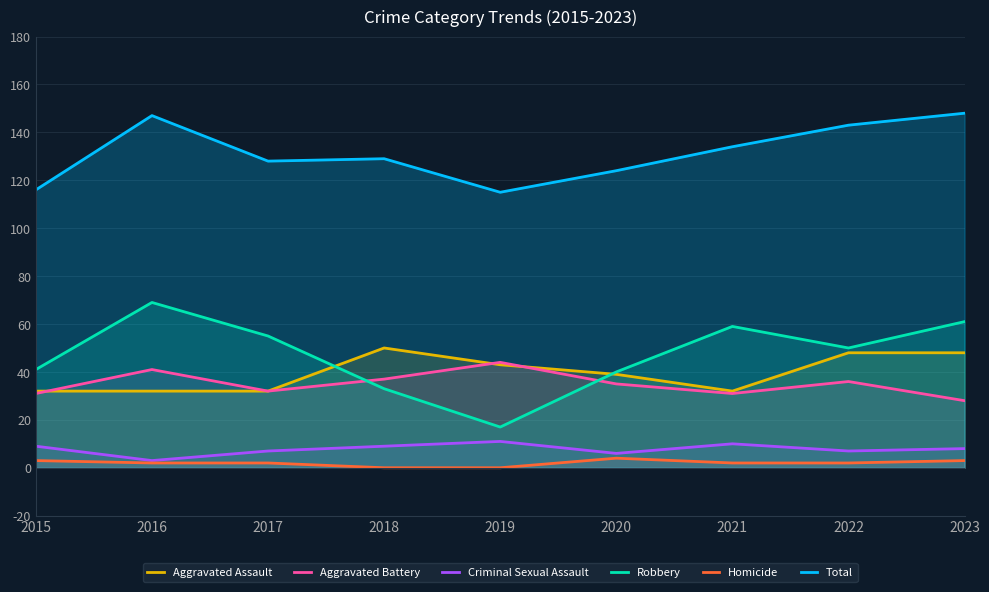

Which has a higher value, 2023 or 2015?

2023